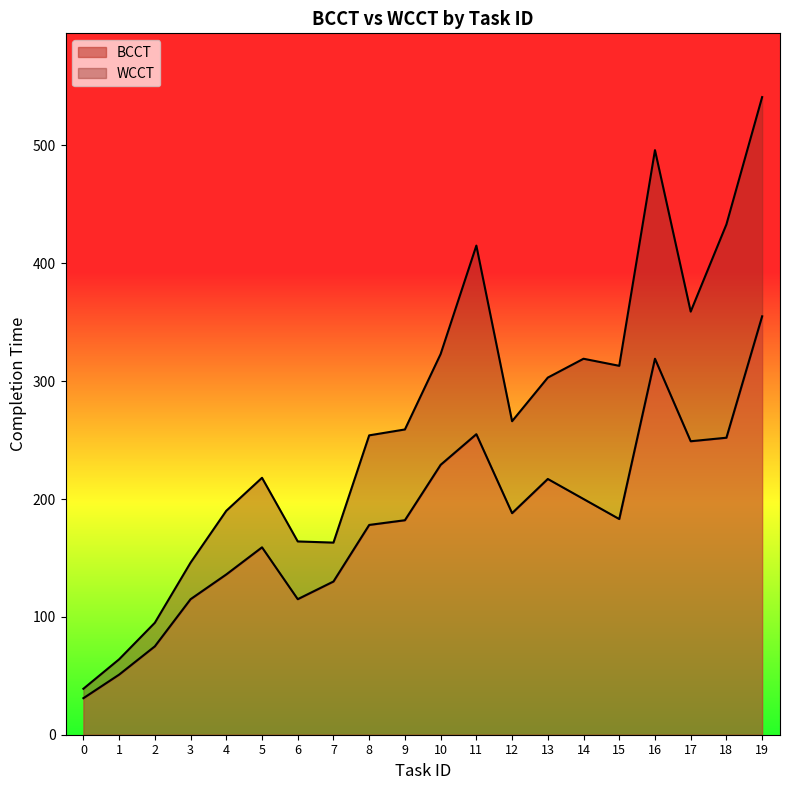

What value does the BCCT series have at 13?

217